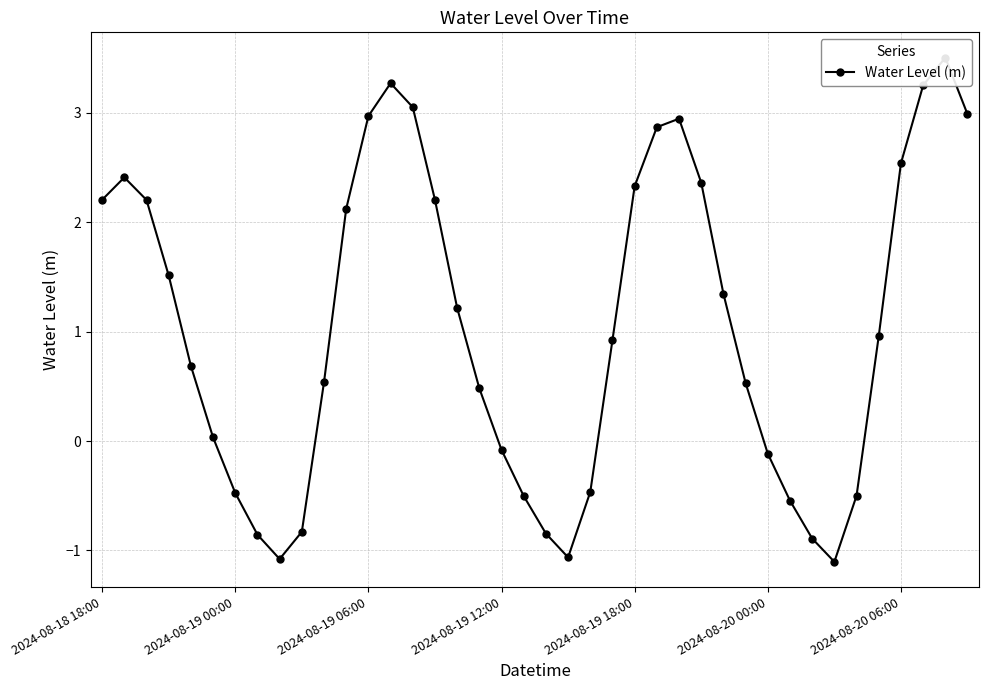

How many distinct data groups are displayed?

1